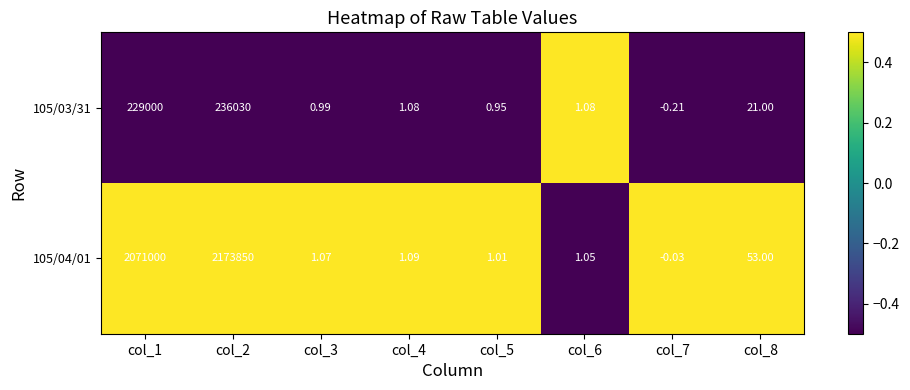

Is the value of 105/03/31 at col_6 greater than the value of 105/04/01 at col_1?

No